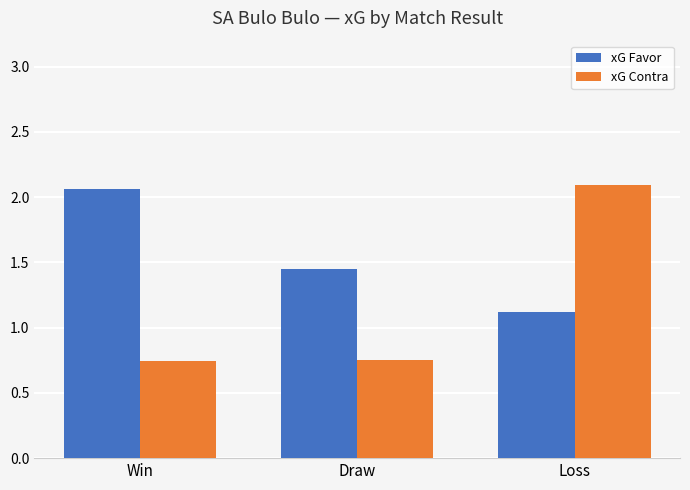

The xG Contra series shows 0.4 at Win. True or false?

False